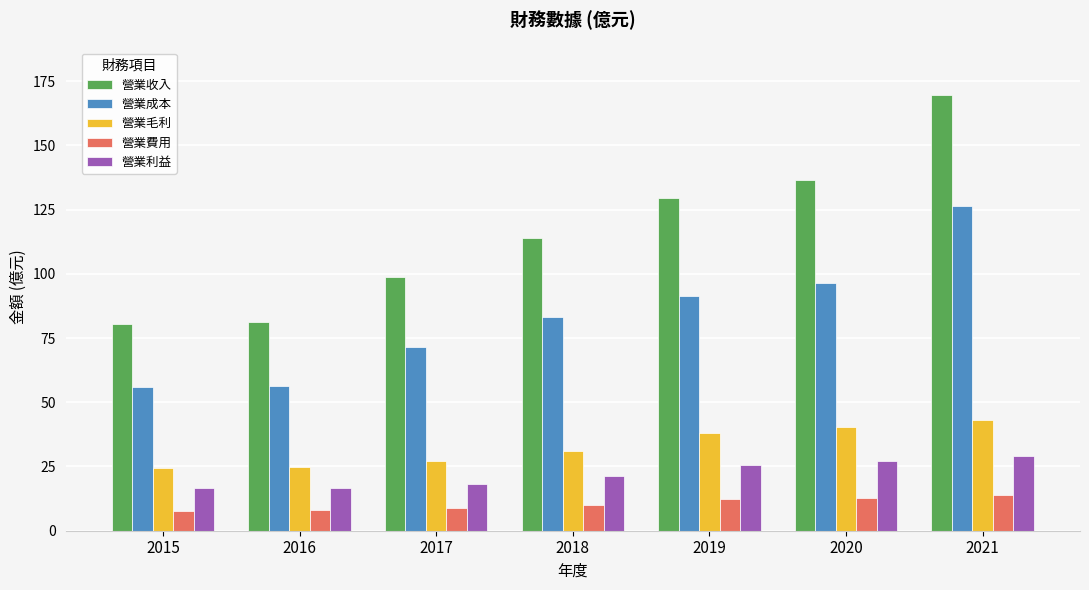

Which series has the largest range (max minus min)?

營業收入